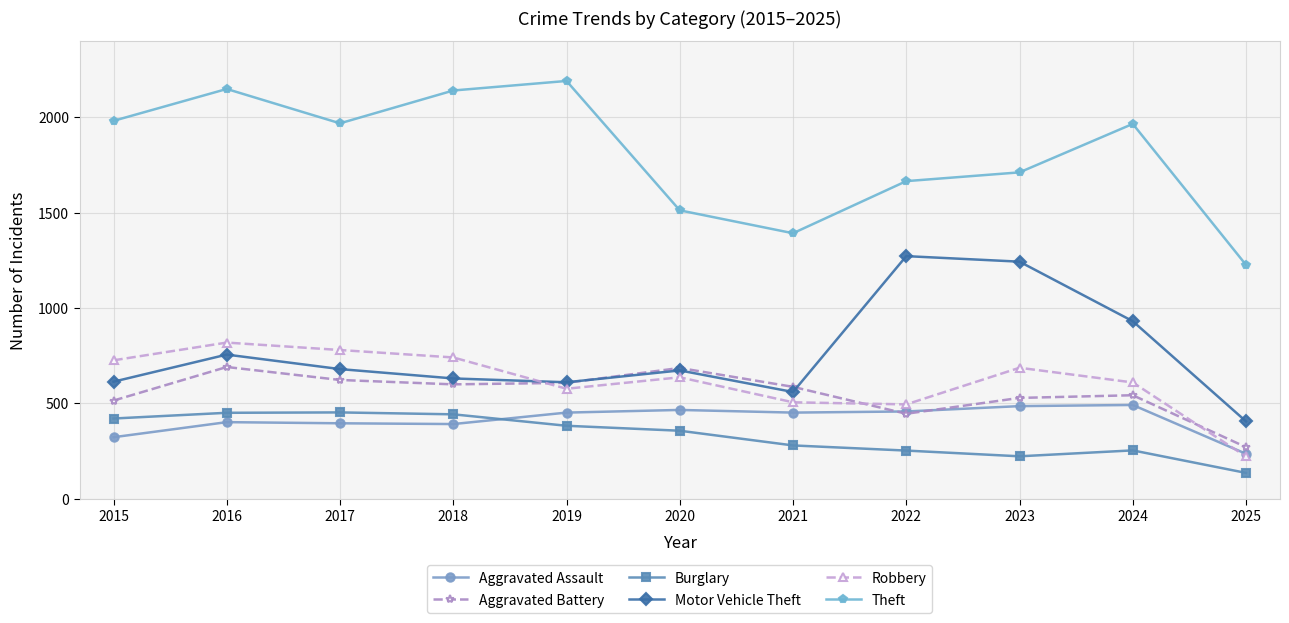

At which category does the chart reach its minimum across all series?

2025